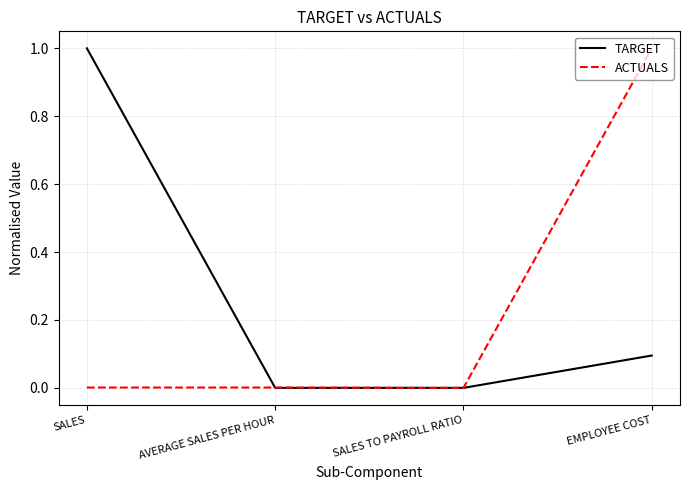

True or false: TARGET has more than 2 interior local peaks.

False